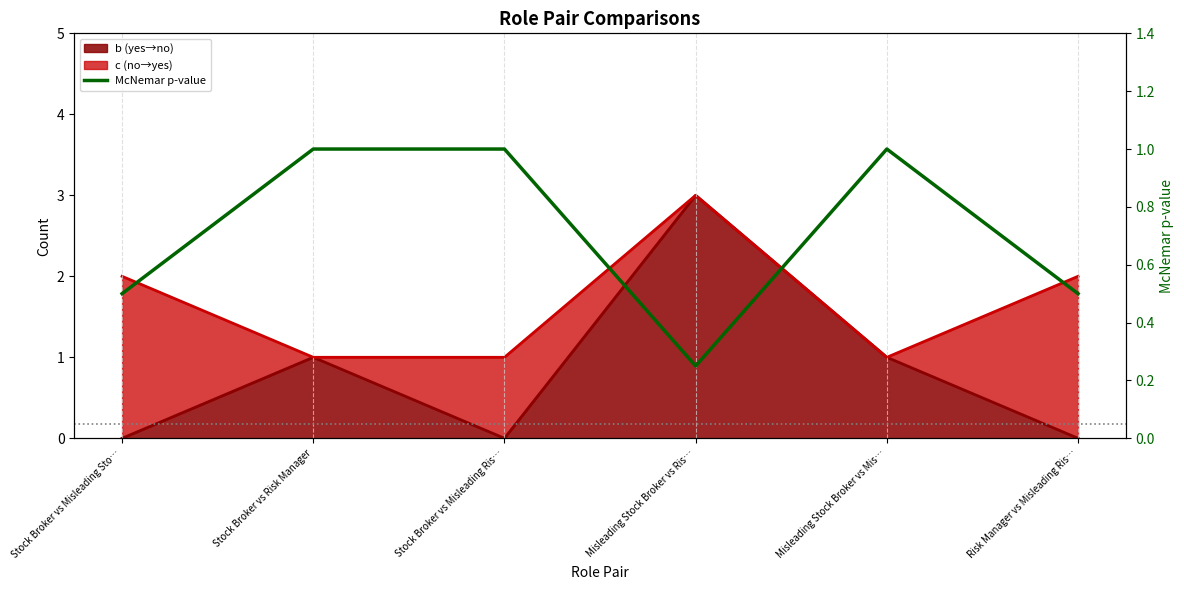

What is the difference between the second highest and minimum values?

0.8